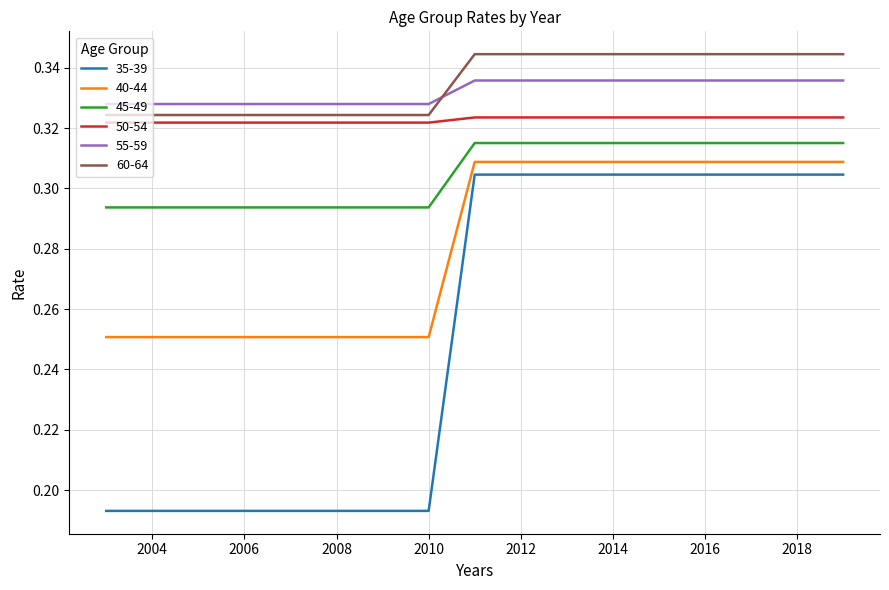

True or false: 55-59 and 45-49 cross at least once.

False